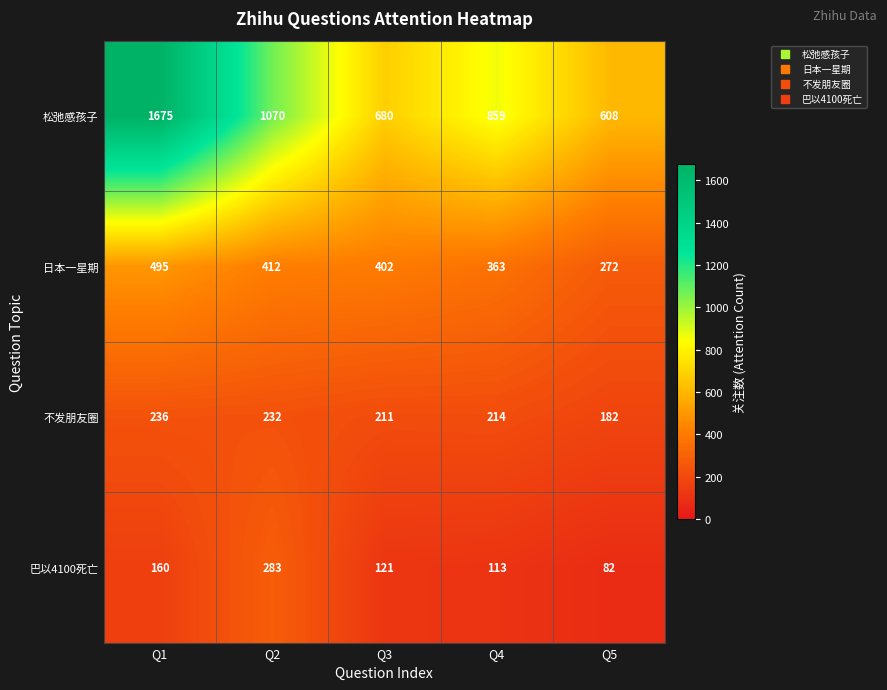

The 松弛感孩子 series shows 1675 at Q1. True or false?

True